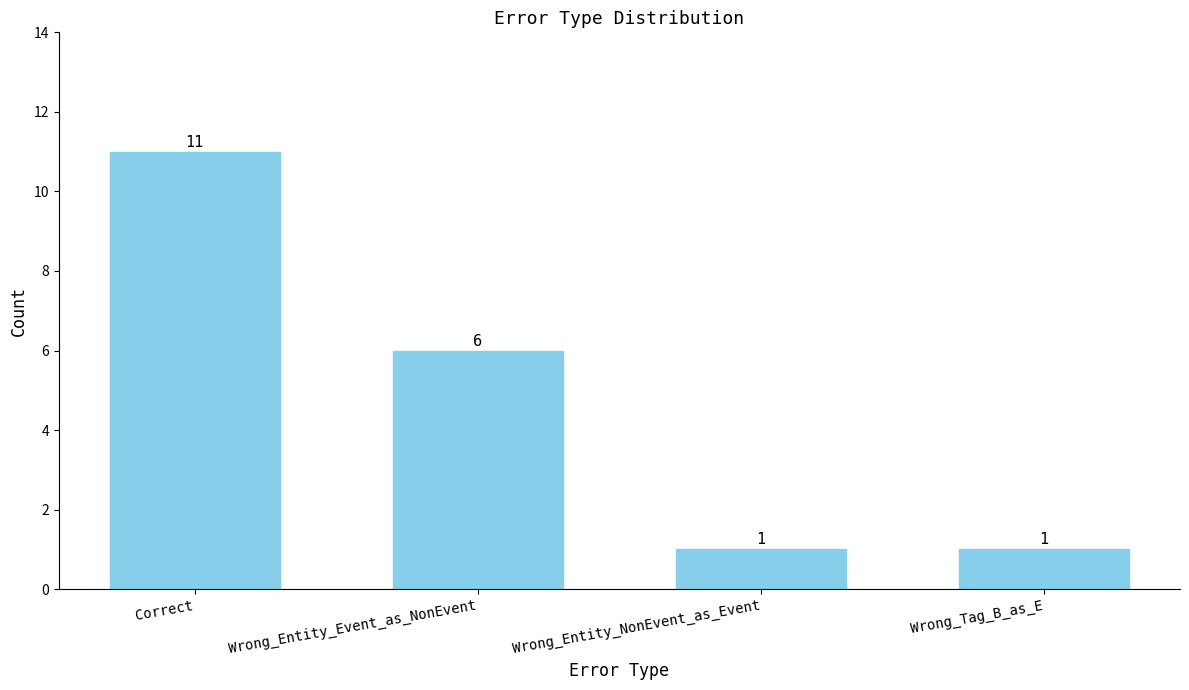

What is the change in value from Wrong_Entity_Event_as_NonEvent to Wrong_Entity_NonEvent_as_Event?

-5